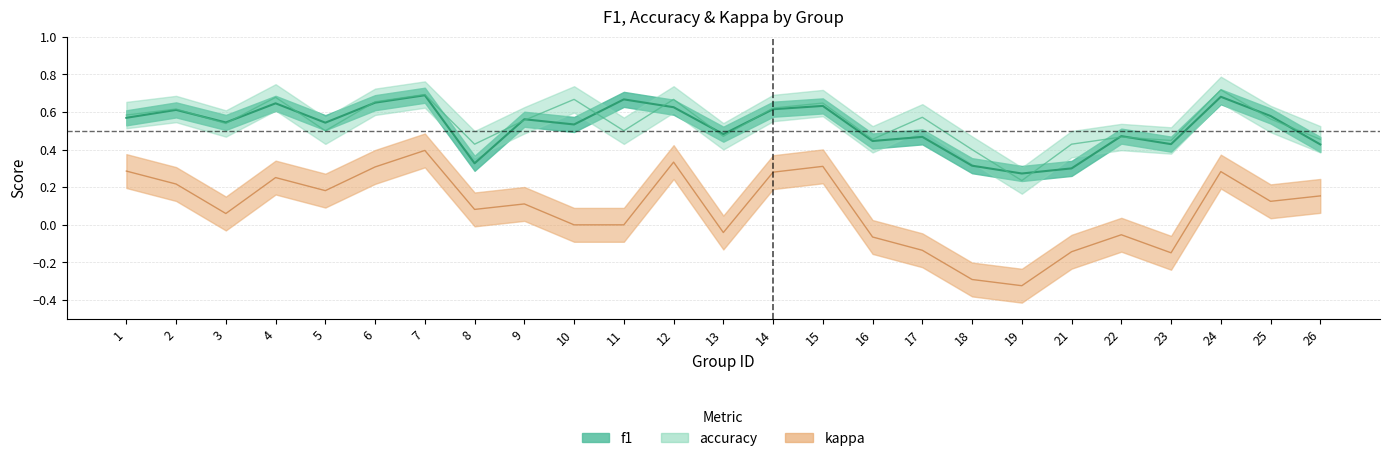

What is the total value across all series at 24?

1.7